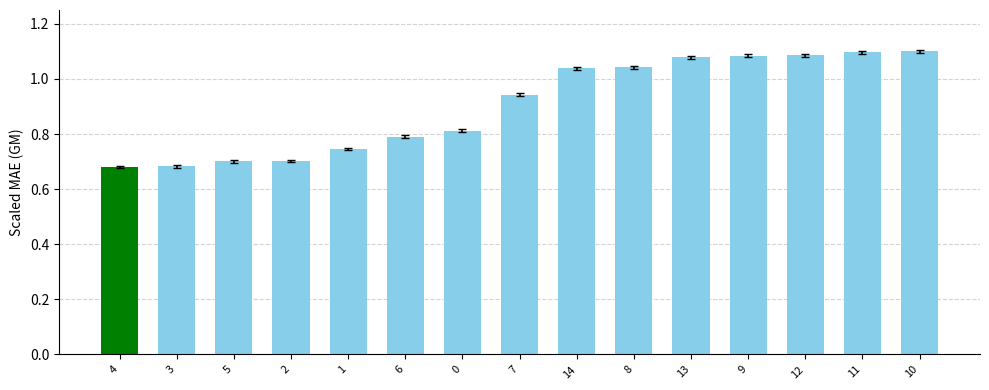

What is the sum of the values at 2 and 8?

1.7